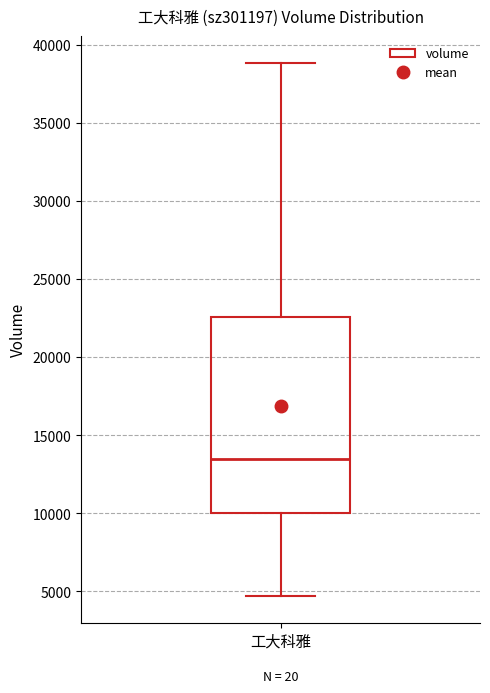

Transcribe this box plot: give where the median line is, the range the box spans, and where the two whiskers end, as read against the y-axis. The values are not printed on the chart, so give them approximately, as read against the axis.

median 13500, box 10000 to 22500, whiskers 4500 to 39000